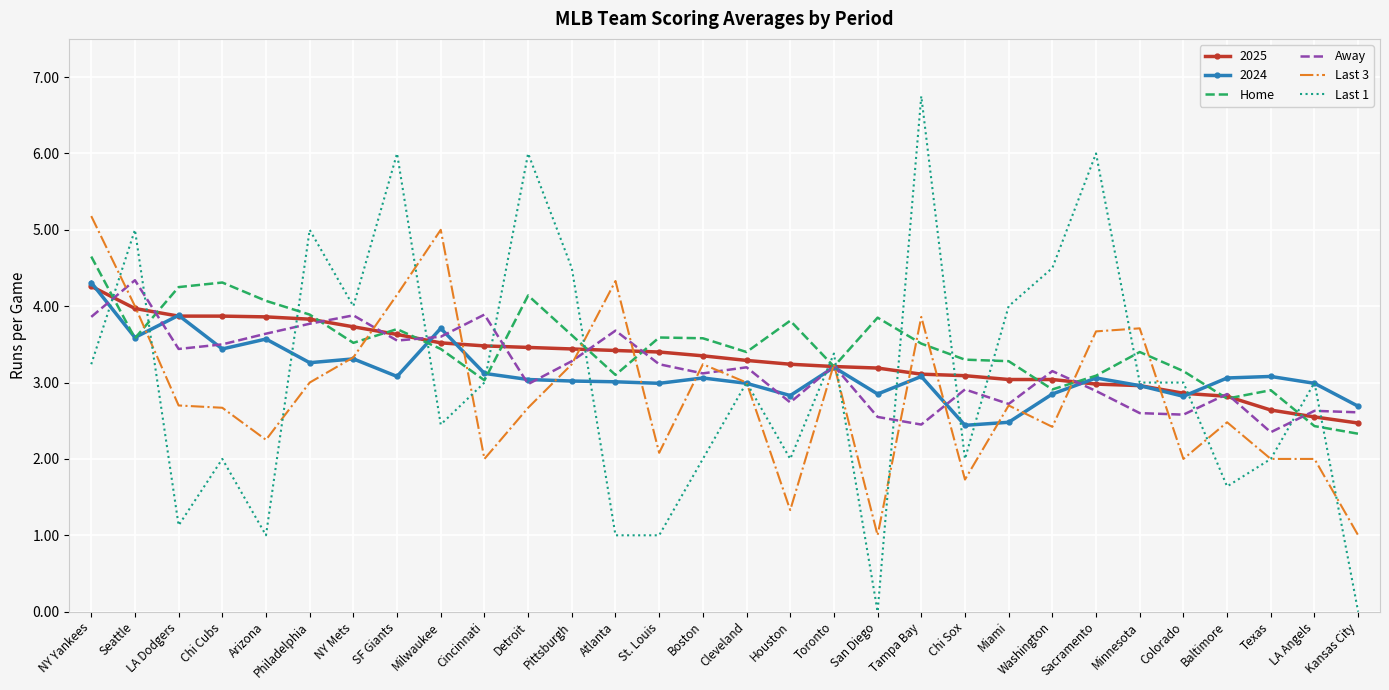

Where is the first local maximum for Away?

Seattle